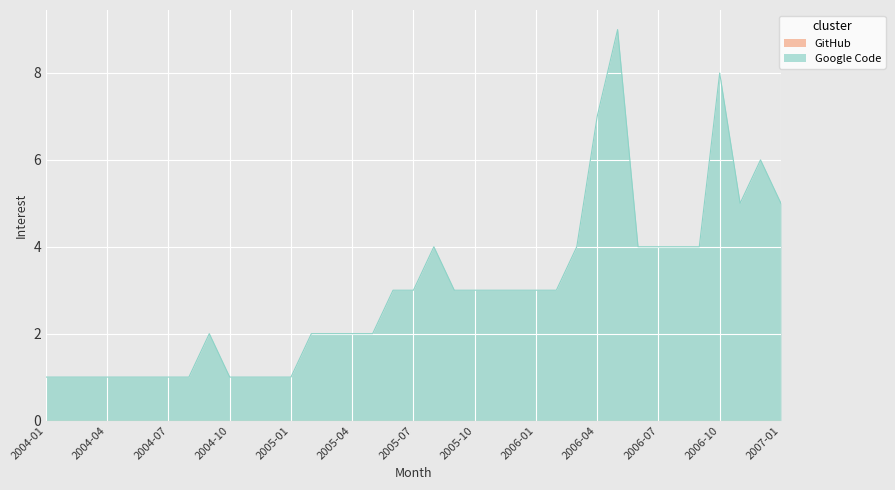

Where is the first local minimum?

2006-11